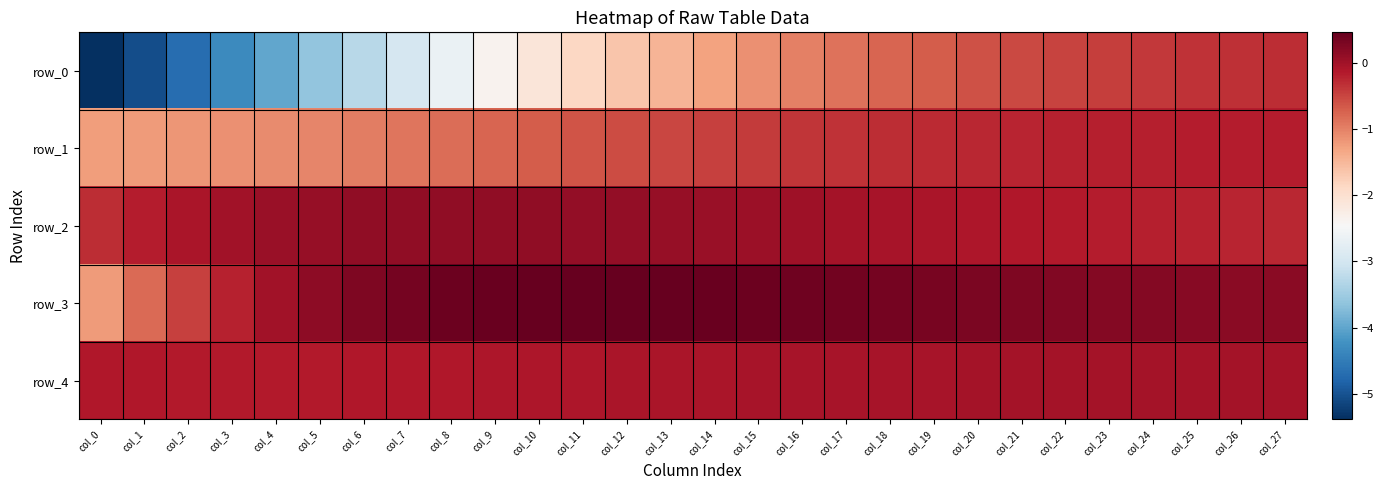

Is the value of row_1 at col_2 greater than the value of row_4 at col_23?

No